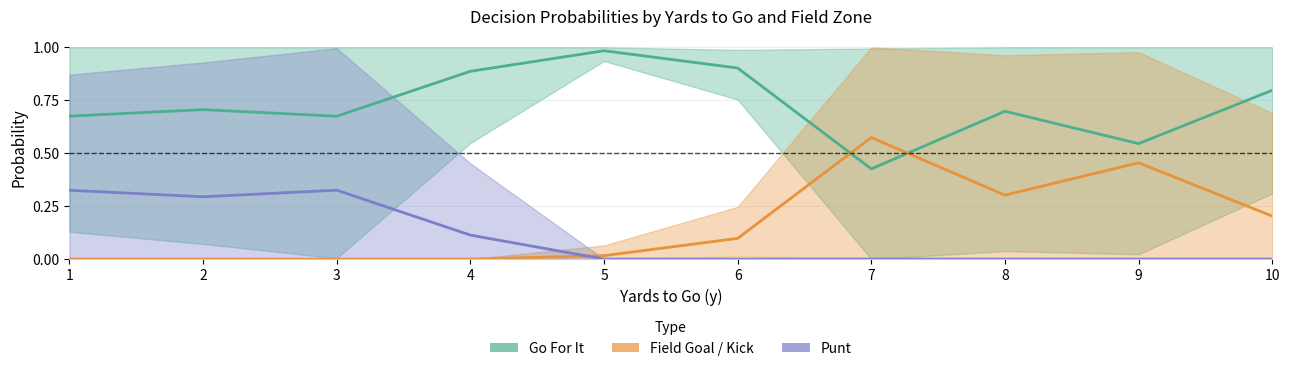

At 3, list the series in order from smallest to largest.

Field Goal / Kick, Punt, Go For It